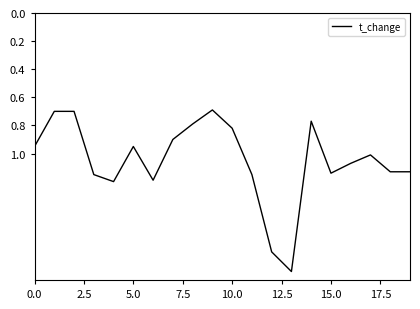

What is the minimum value shown in the chart?

0.7